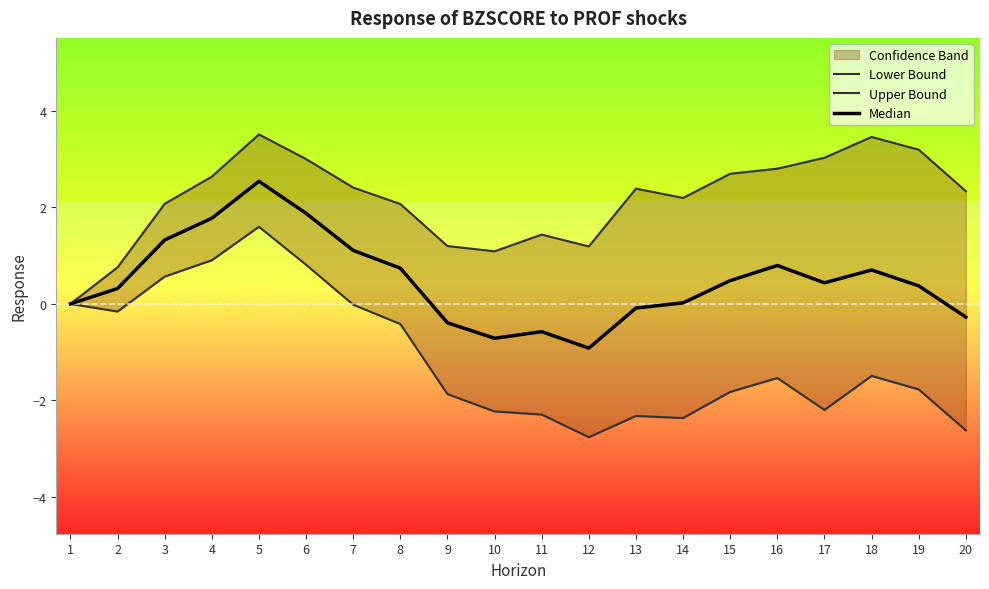

What is the difference between the second highest and second lowest values in the Lower Bound series?

3.5